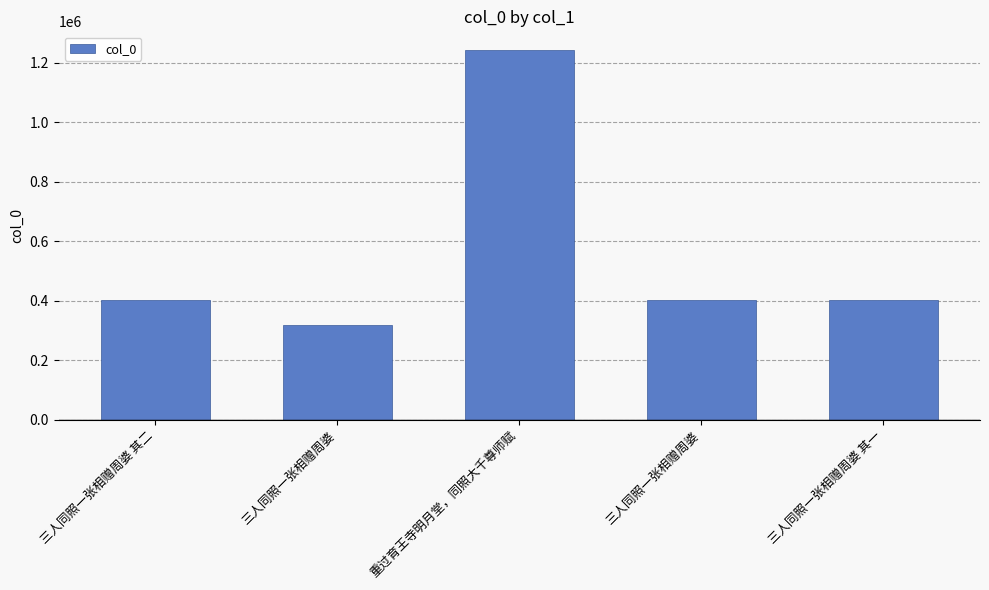

Count the number of categories in the chart.

5